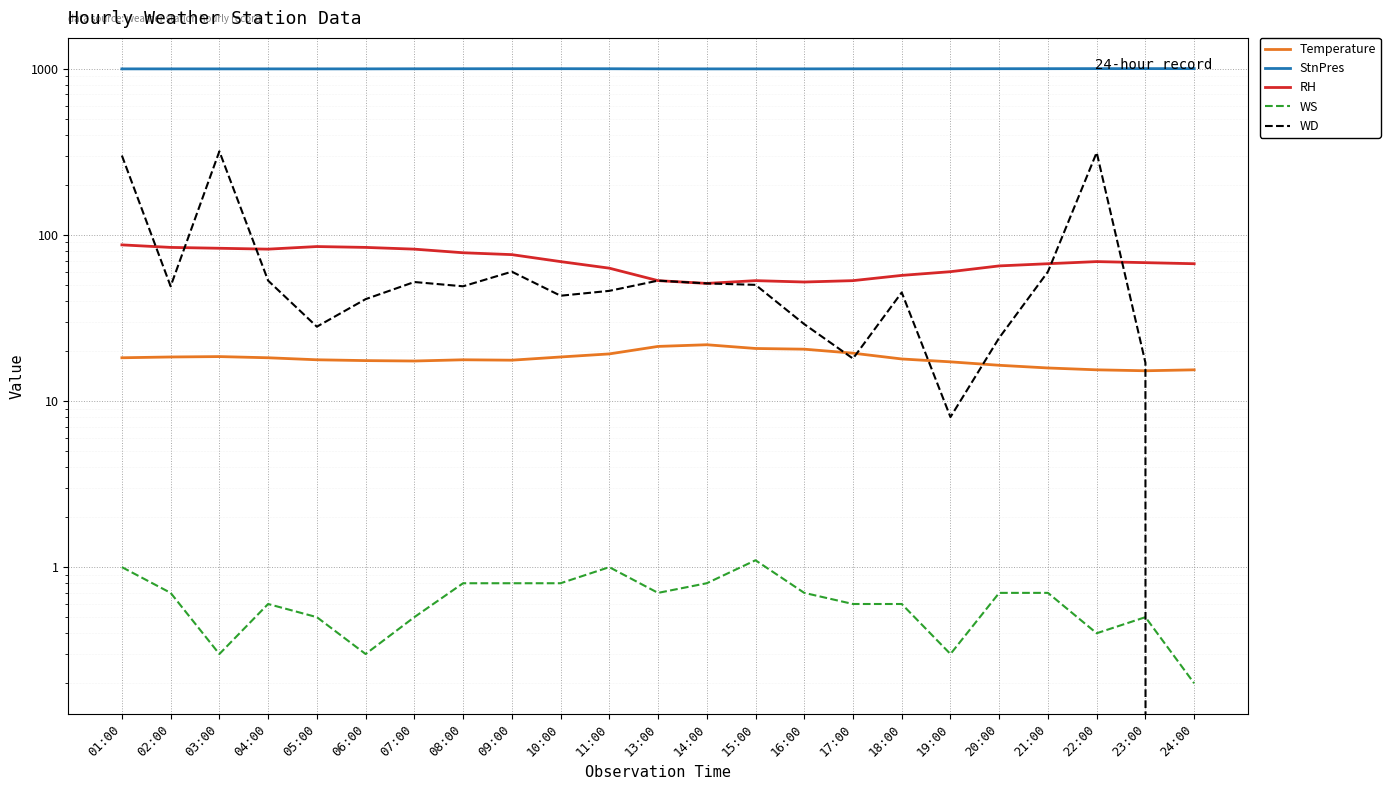

Does the chart display data point markers on the line(s)?

No